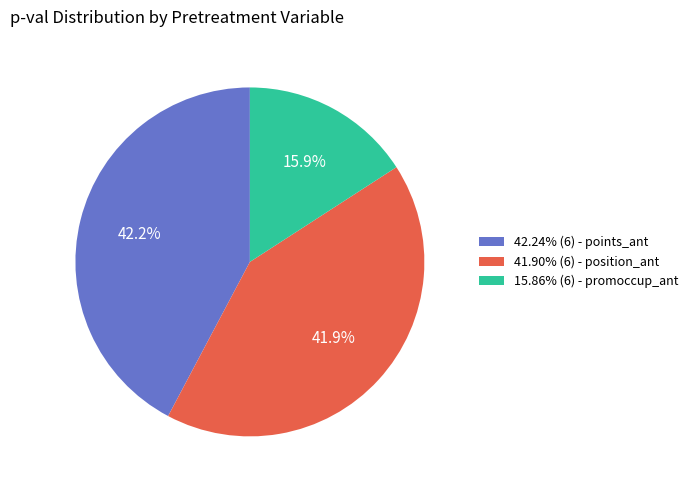

What is the ratio of the value at 15.86% (6) - promoccup_ant to the value at 42.24% (6) - points_ant?

0.4